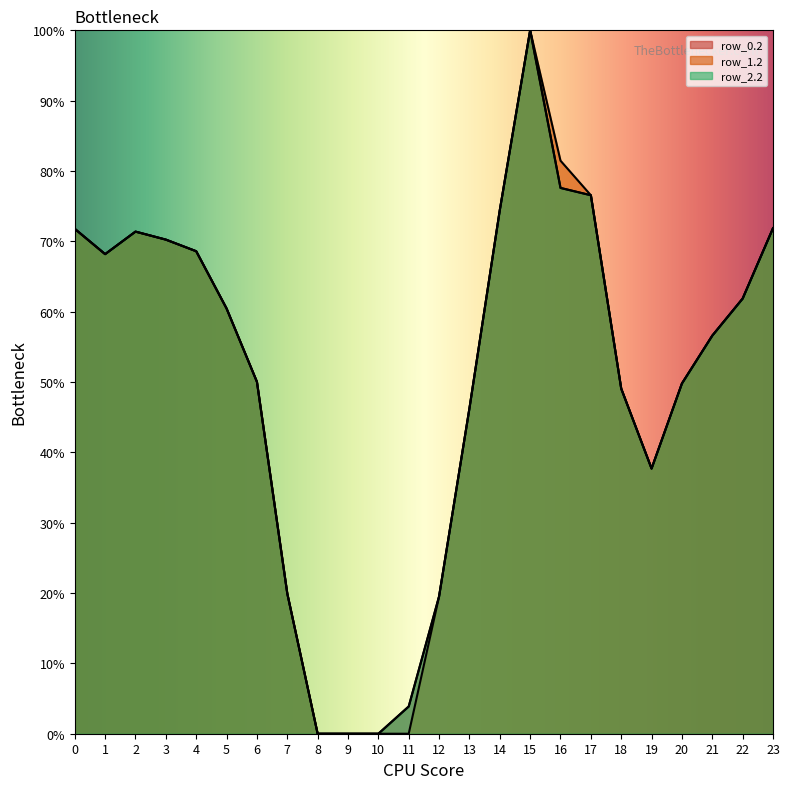

List the series in order of their peak value, highest first.

row_0.2, row_1.2, row_2.2